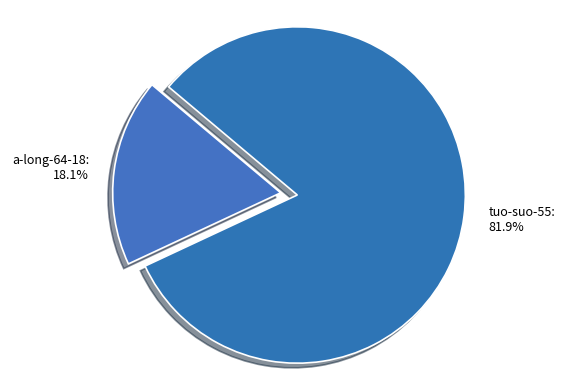

Does tuo-suo-55 account for over 50% of the chart?

Yes